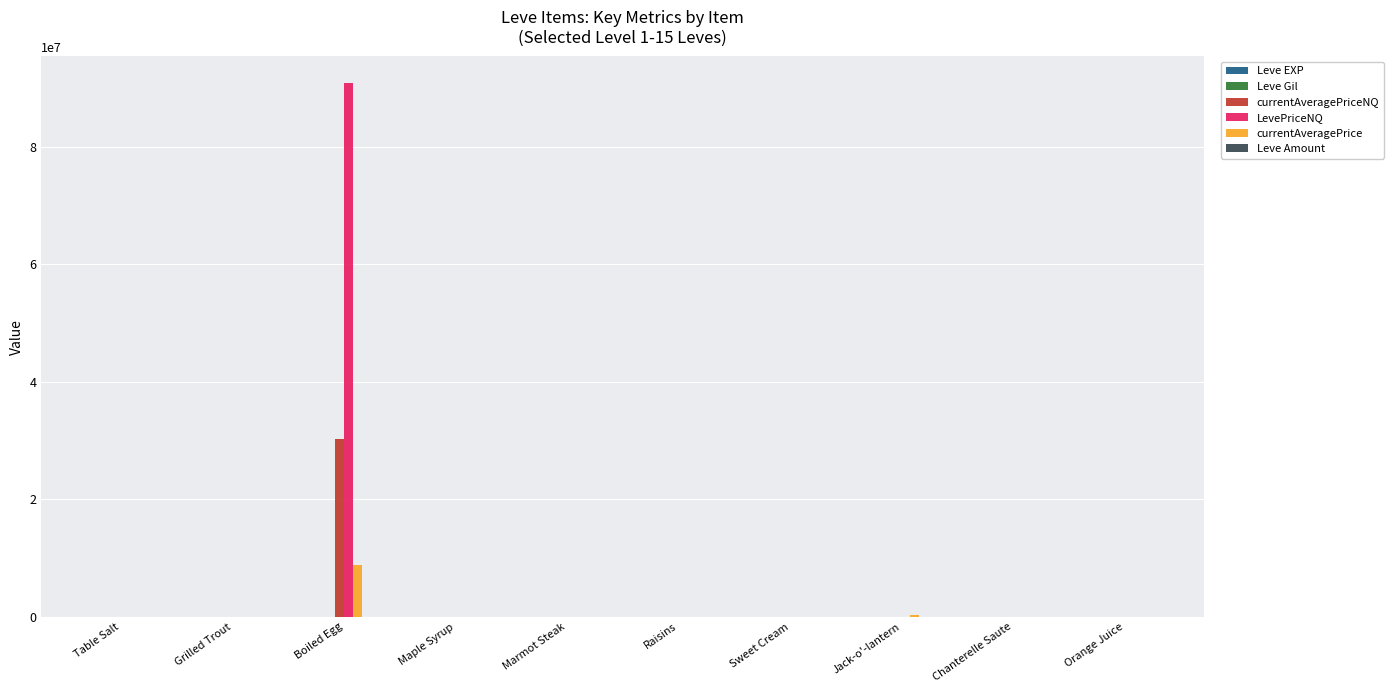

Which series has the largest total across all categories?

LevePriceNQ